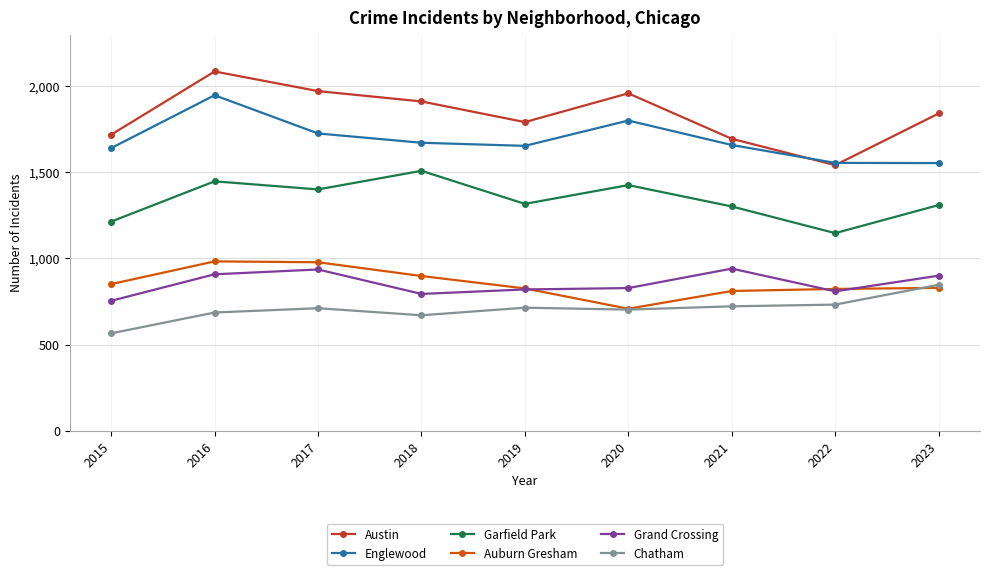

Which series has the widest spread of values?

Austin